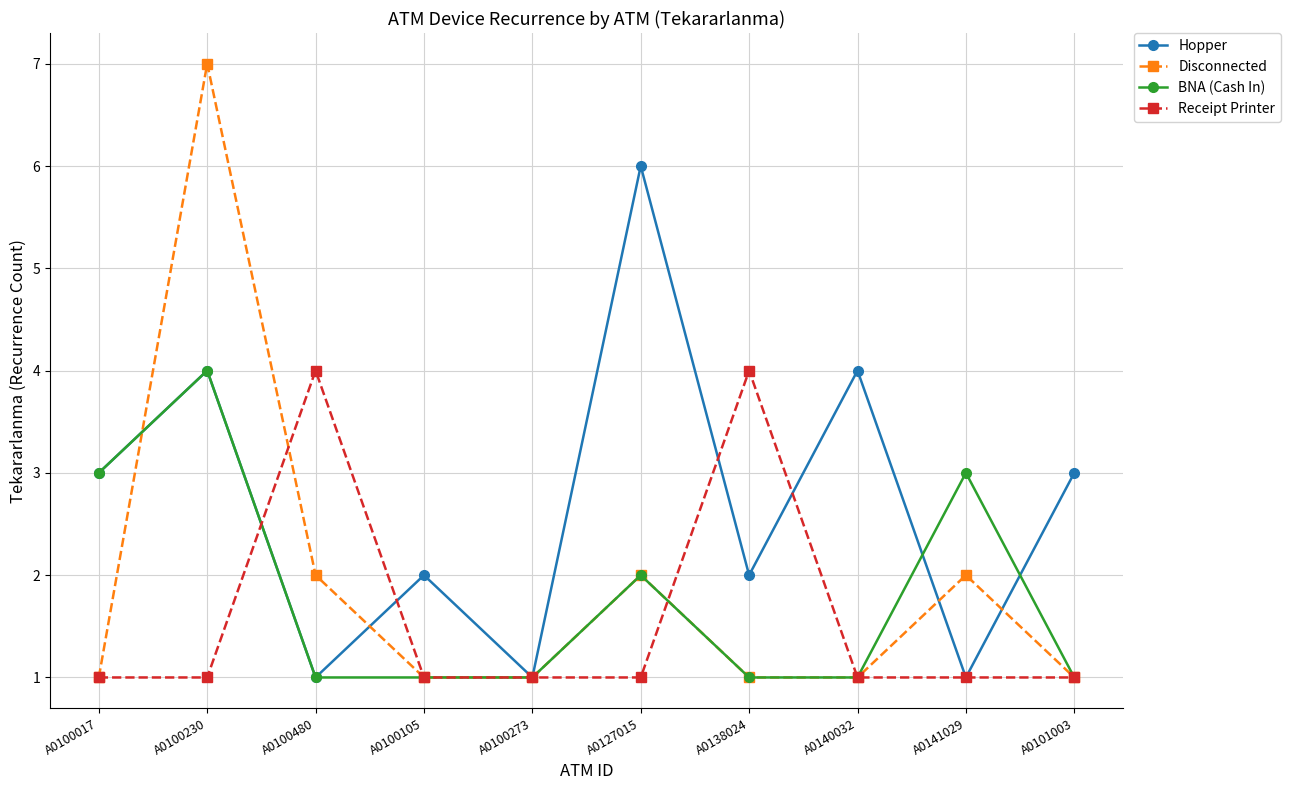

What is the sum of all BNA (Cash In) values?

18